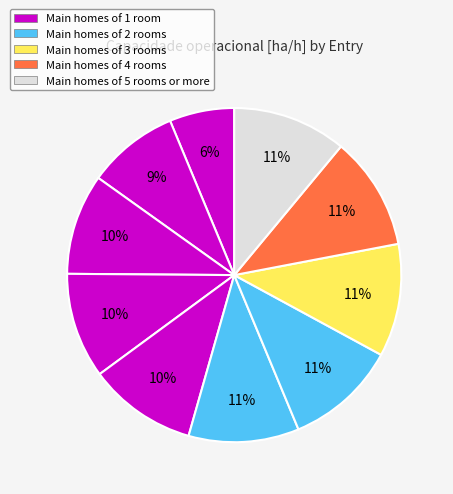

How many segments does this pie chart have?

10